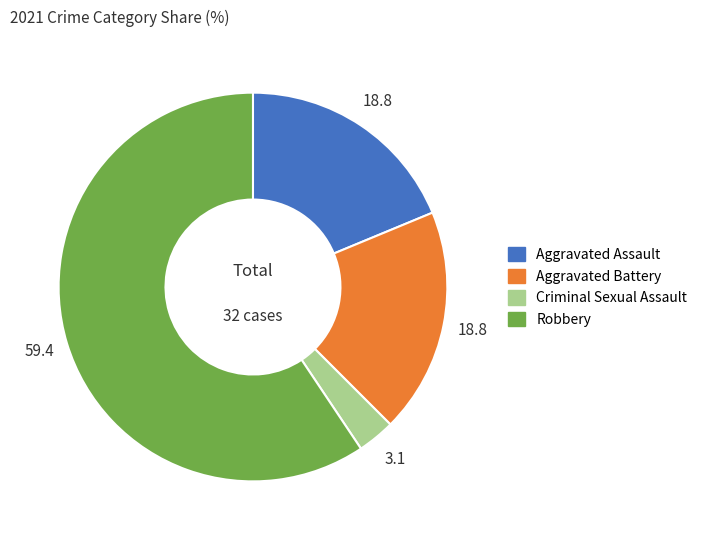

What is the ratio of the value at Aggravated Assault to the value at Criminal Sexual Assault?

6.0